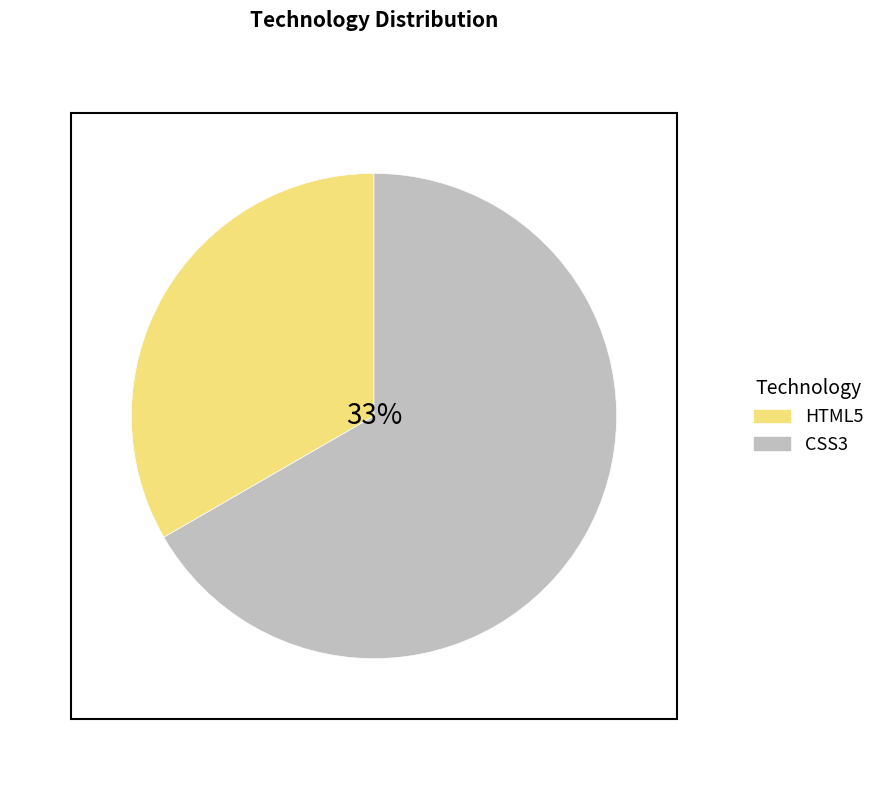

Does HTML5 account for over 50% of the chart?

No